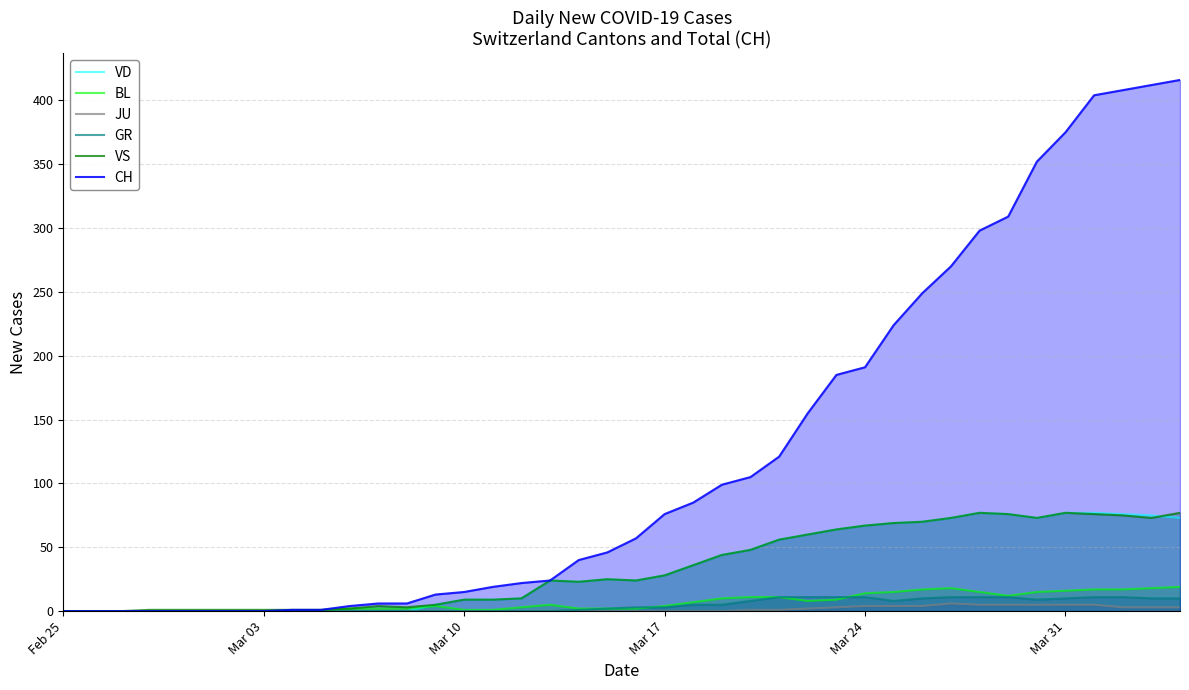

At which label does CH reach its minimum?

Feb 25